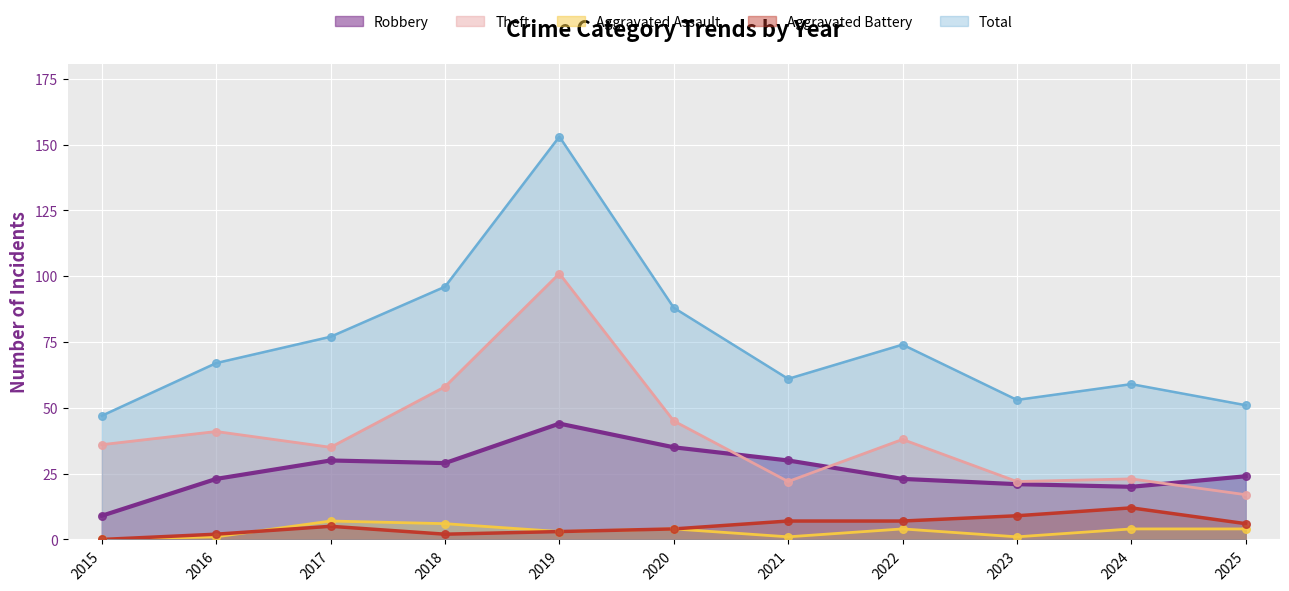

At which category is the sum across all series the highest?

2019